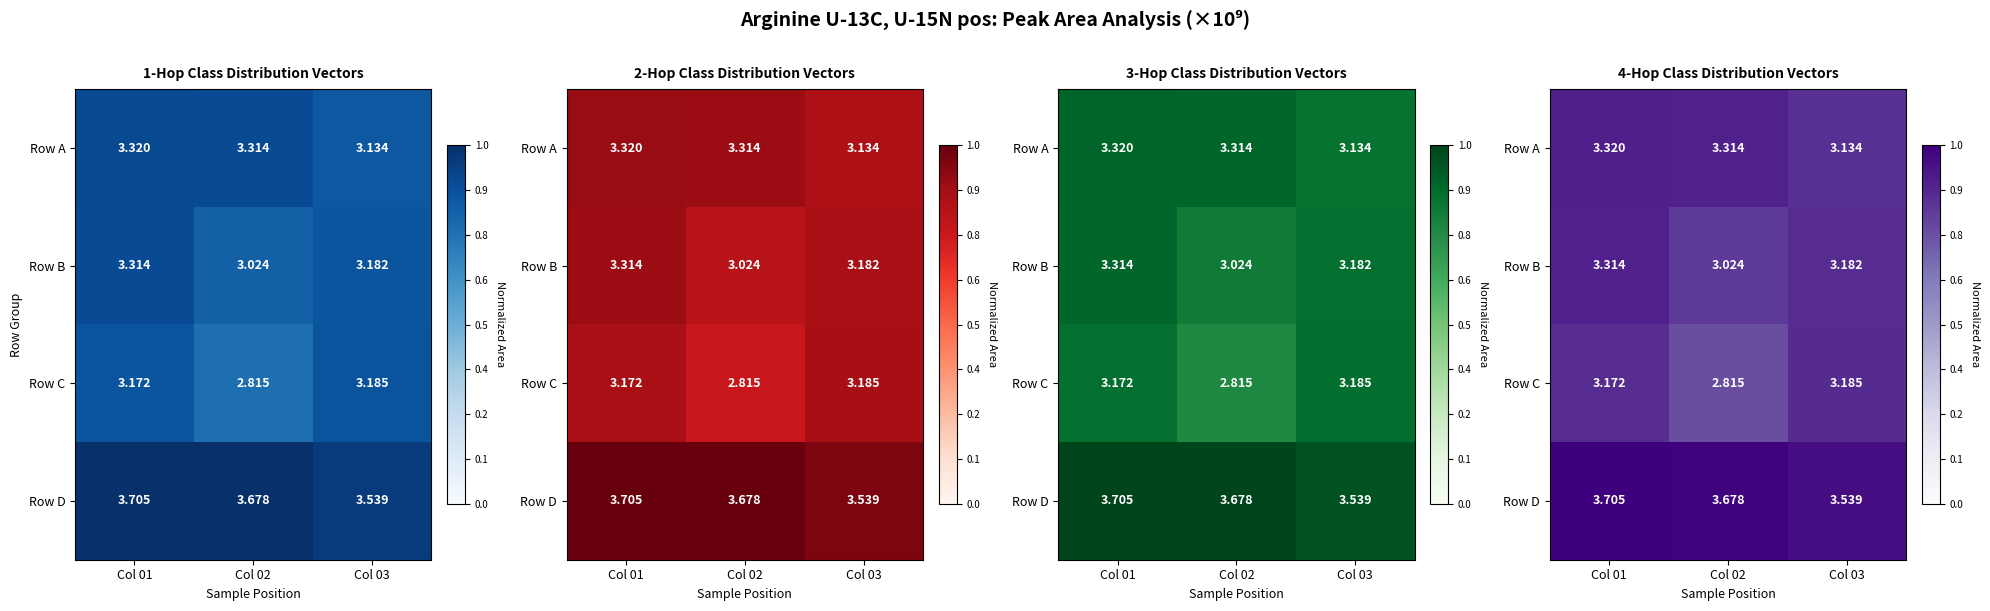

Rank the series by their maximum value, from highest to lowest.

Row D, Row A, Row B, Row C